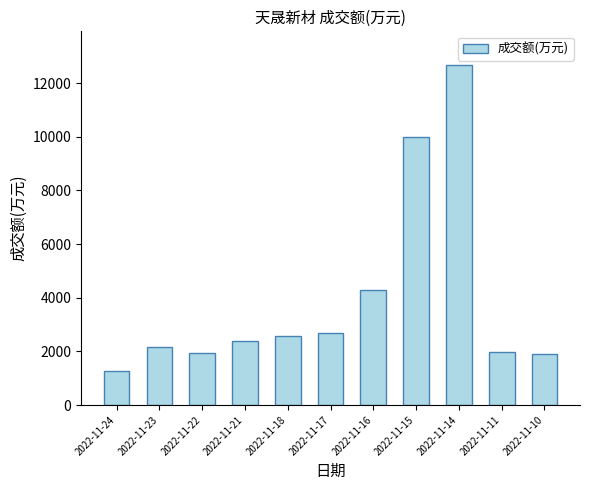

What is the value of the 1st bar from the left?

1272